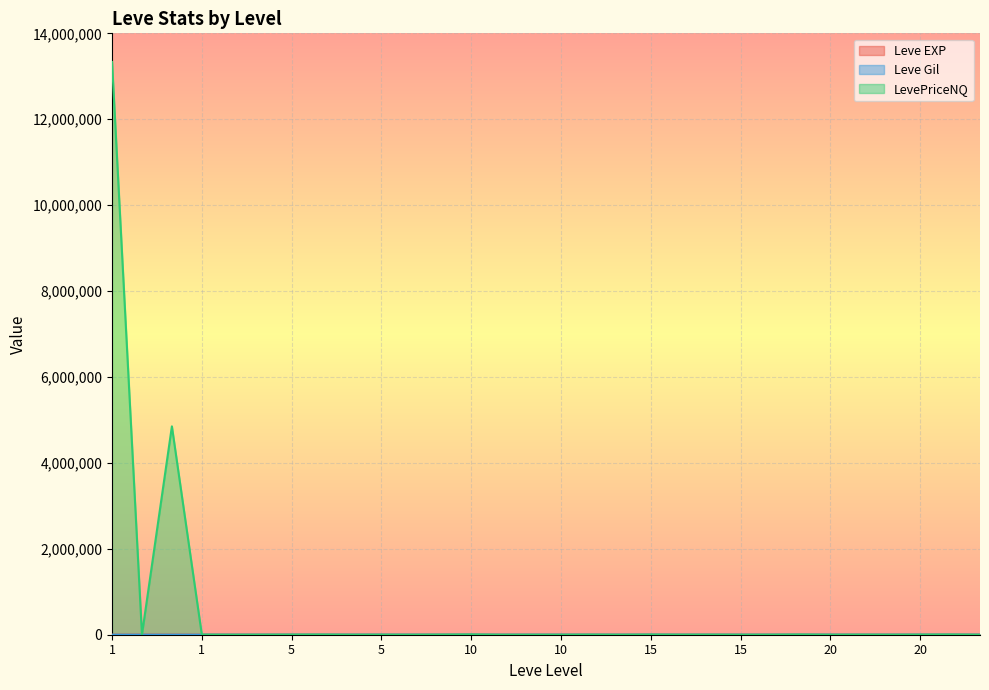

Is the value of LevePriceNQ at 5 greater than the value of Leve EXP at 1?

Yes